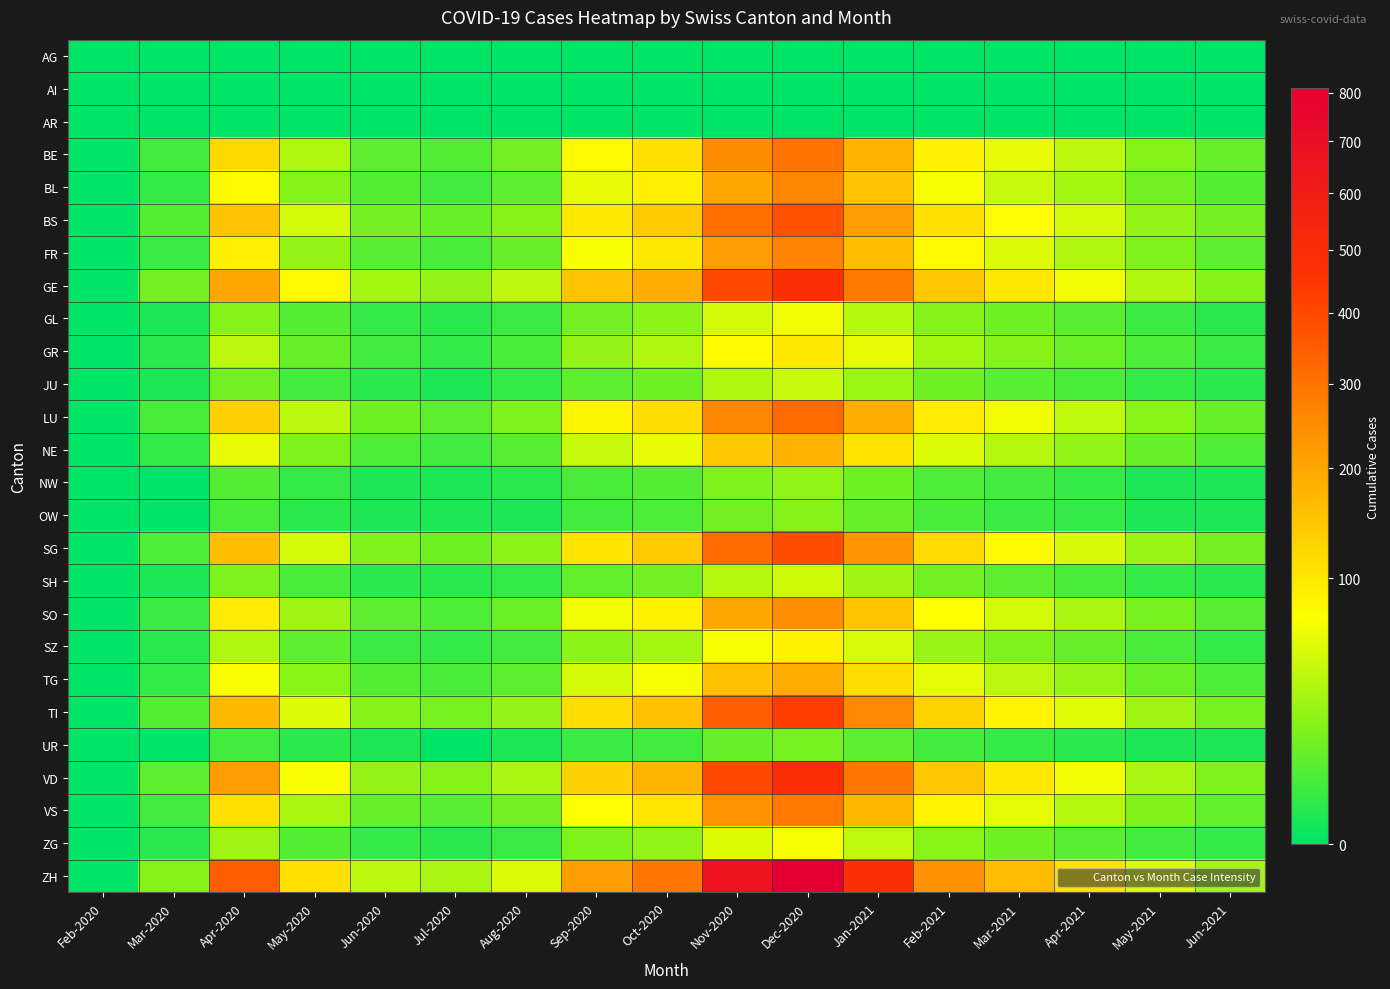

How many data points does each series have?

17